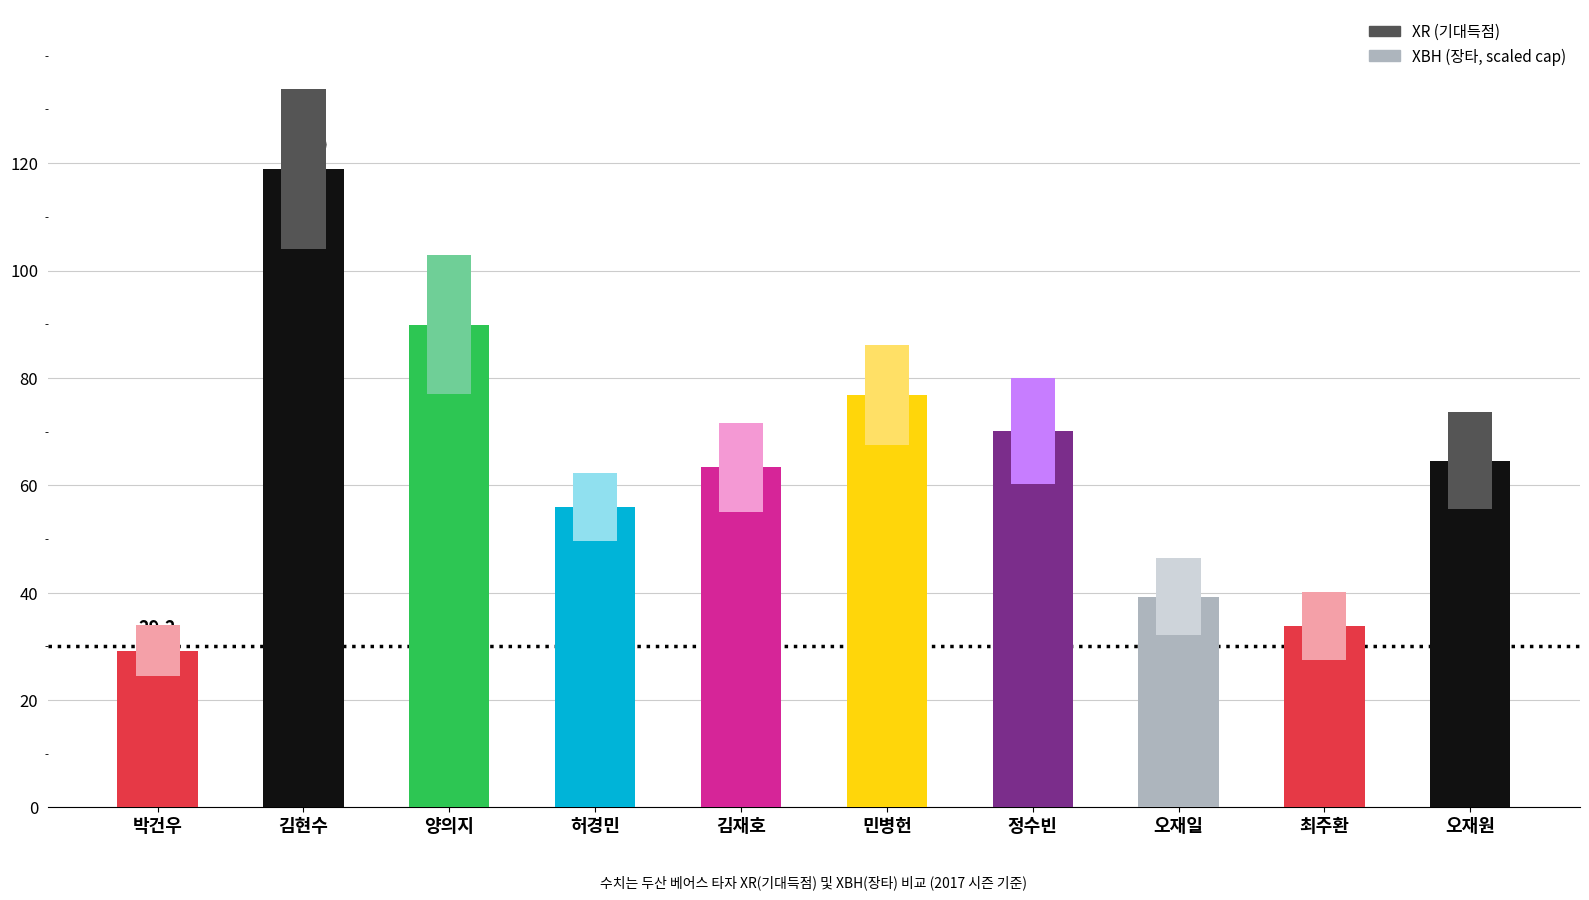

At which category is the sum across all series the highest?

김현수